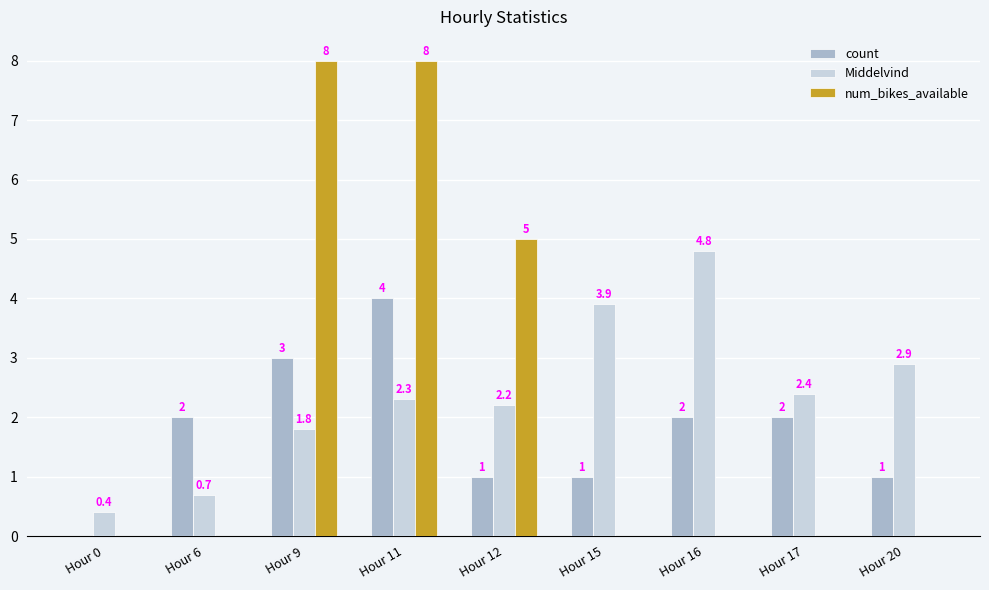

At which label is num_bikes_available closest to 4?

Hour 12